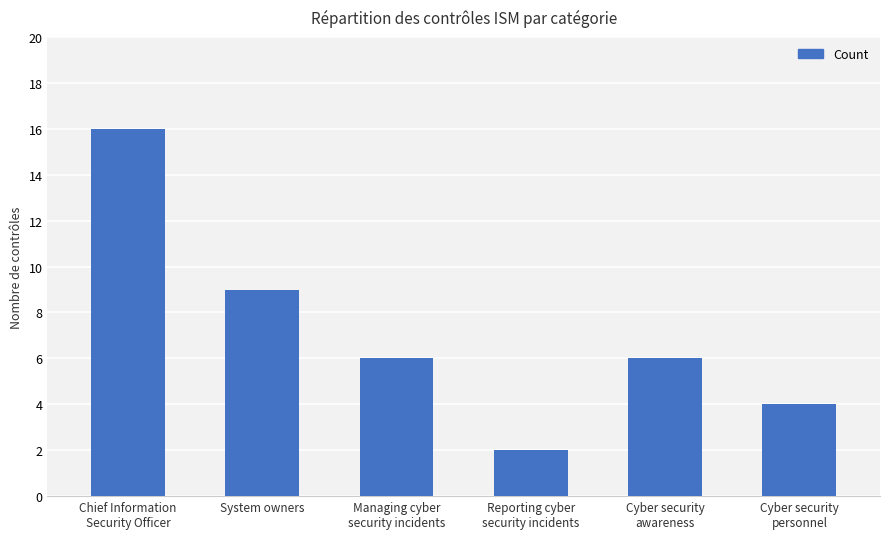

What is the change in value from Reporting cyber
security incidents to Cyber security
personnel?

+2